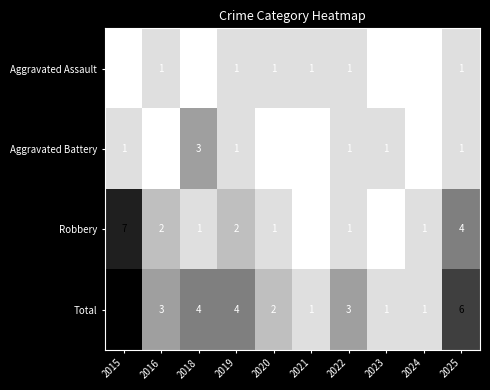

How many distinct data groups are displayed?

4